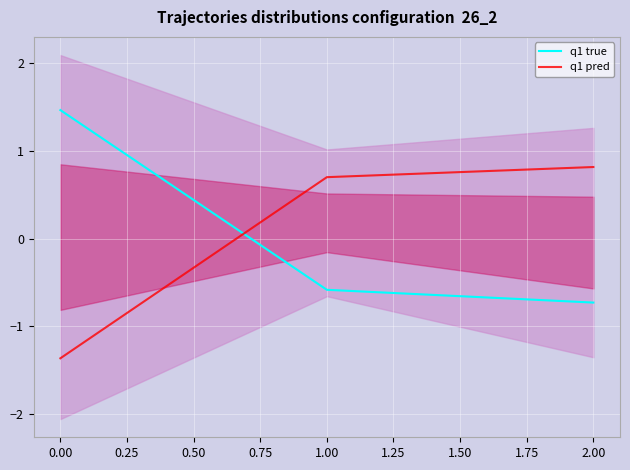

Read the q1 pred value at 2.00.

0.8